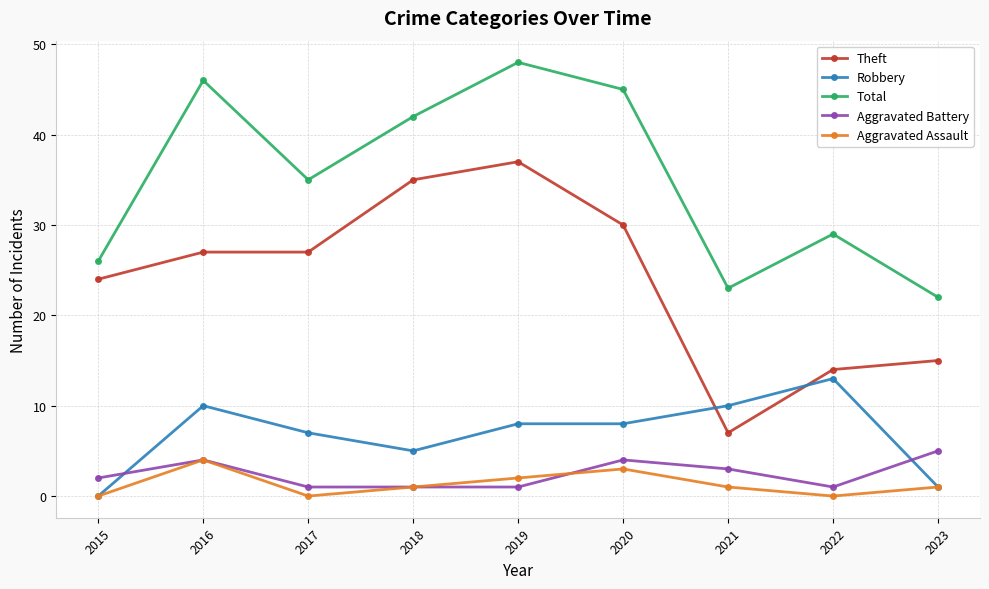

True or false: Aggravated Battery has more than 0 points higher than both neighbors.

True